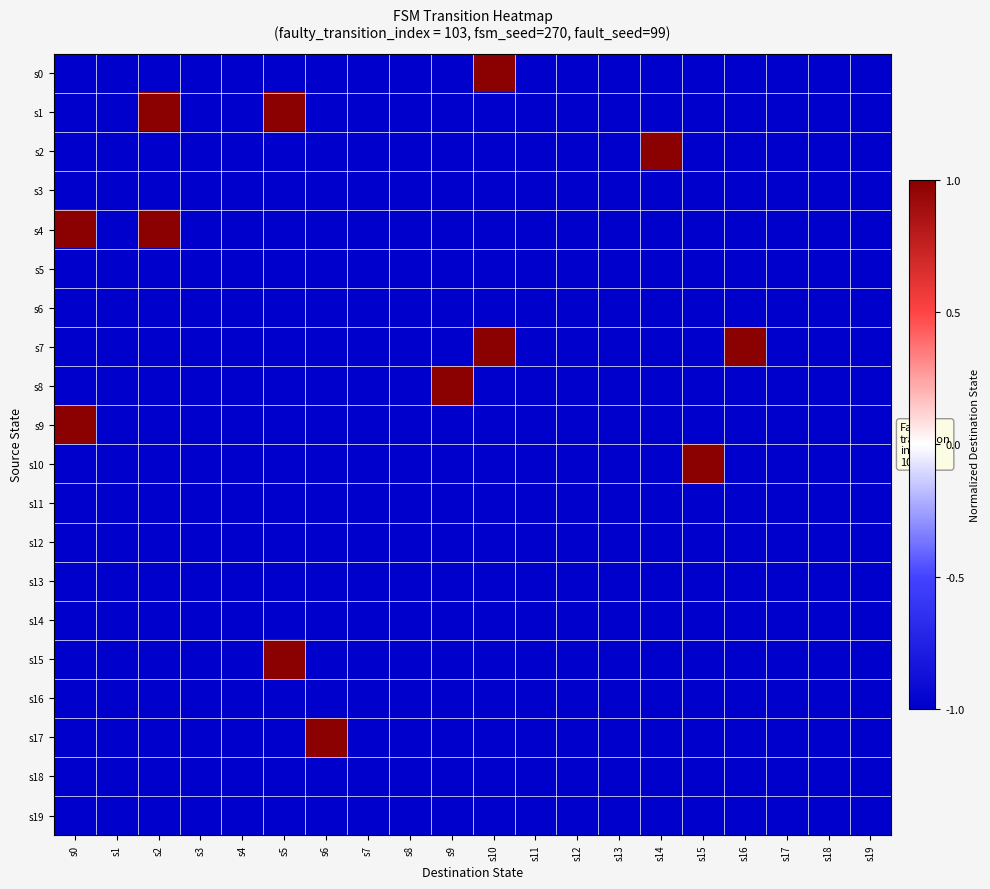

How many series are shown in this chart?

20